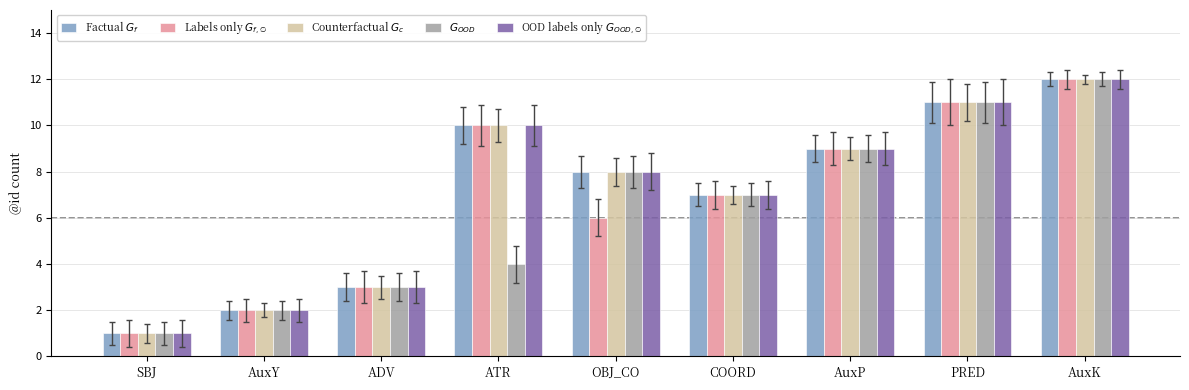

What is the difference between the maximum and second lowest values in the OOD labels only $G_{OOD,\emptyset}$ series?

10